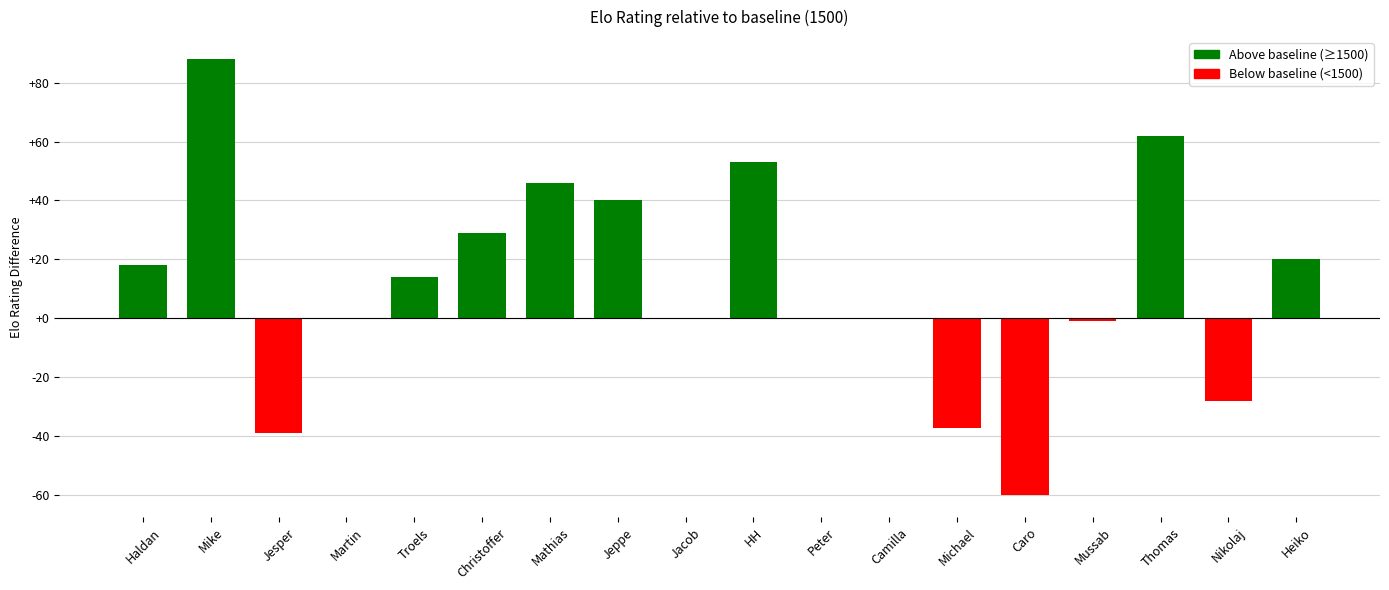

How many series are shown in this chart?

1